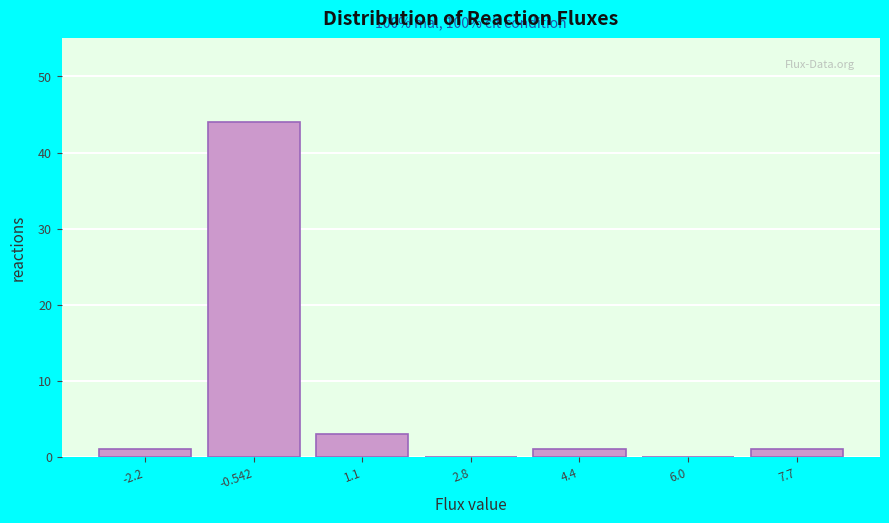

Reading left to right, what are all the values shown in this chart?

-2.2=1	-0.542=44	1.1=3	2.8=0	4.4=1	6.0=0	7.7=1